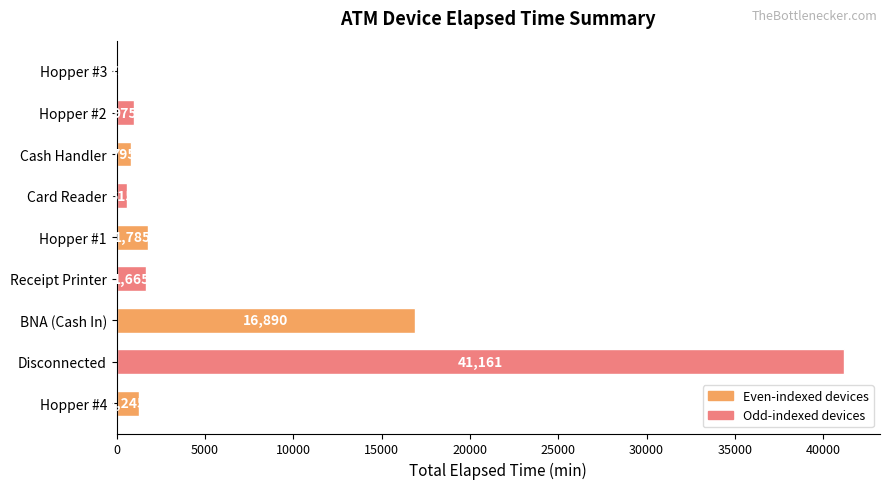

Which category has the highest value across all series?

Disconnected